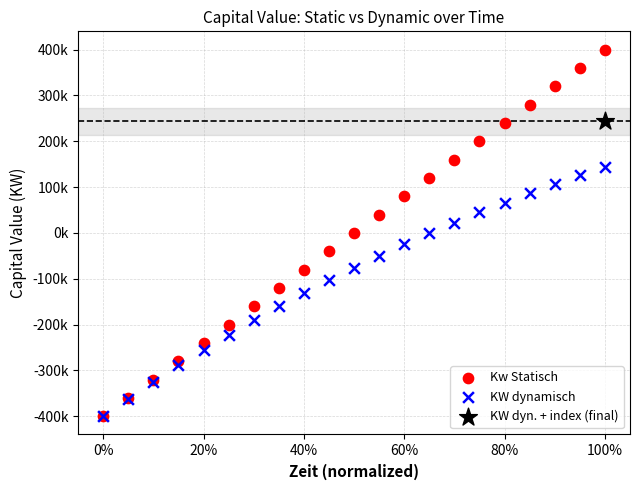

What are all the series names shown in the legend?

Kw Statisch, KW dynamisch, KW dyn. + index (final)